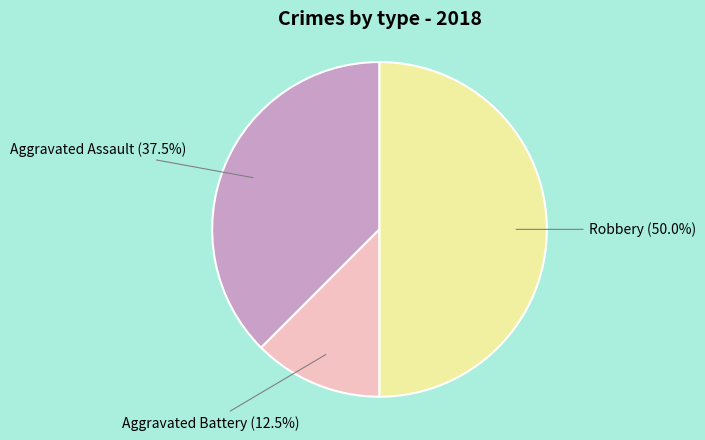

What is the smallest slice in the pie chart?

Aggravated Battery